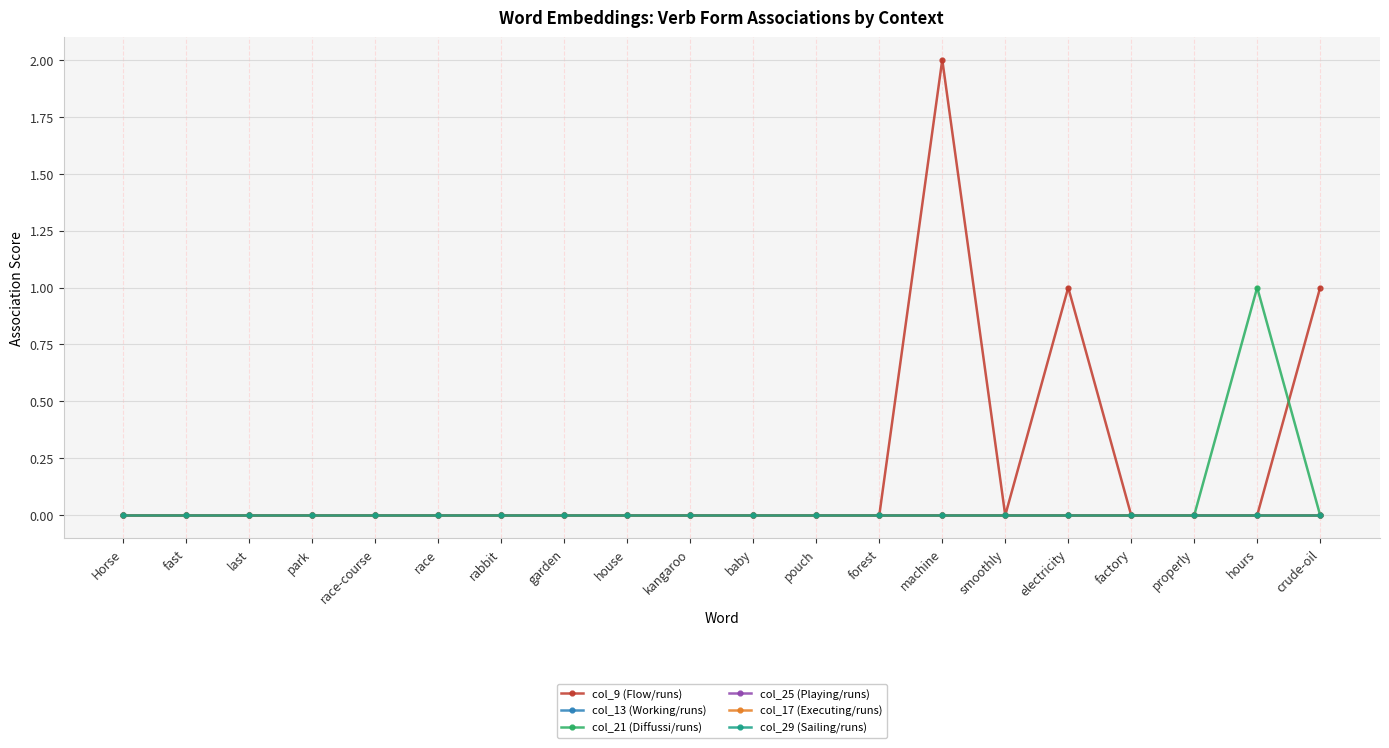

Is this an area chart (filled region under the line)?

No